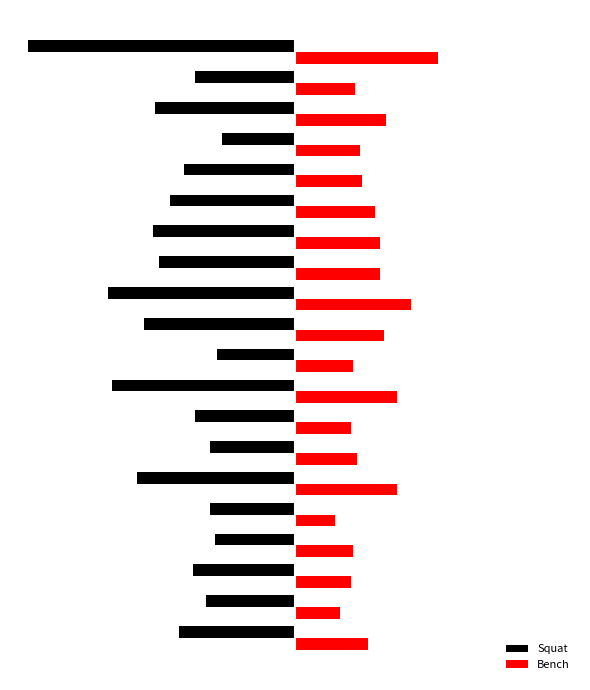

At how many categories does at least one series exceed 6?

20